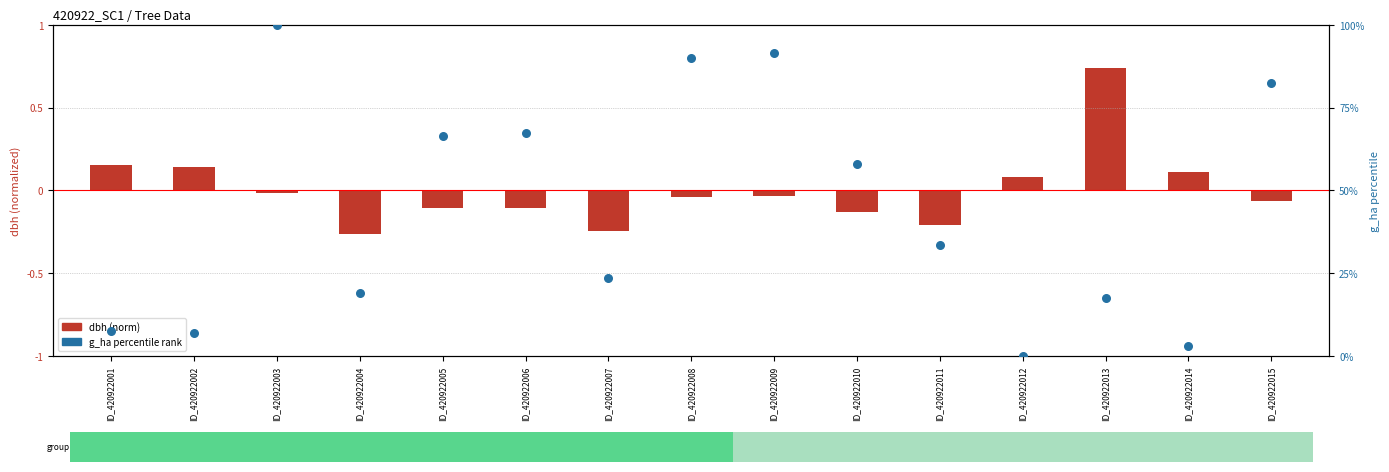

Approximately how many times larger is the value at ID_420922015 compared to ID_420922011?

2.5